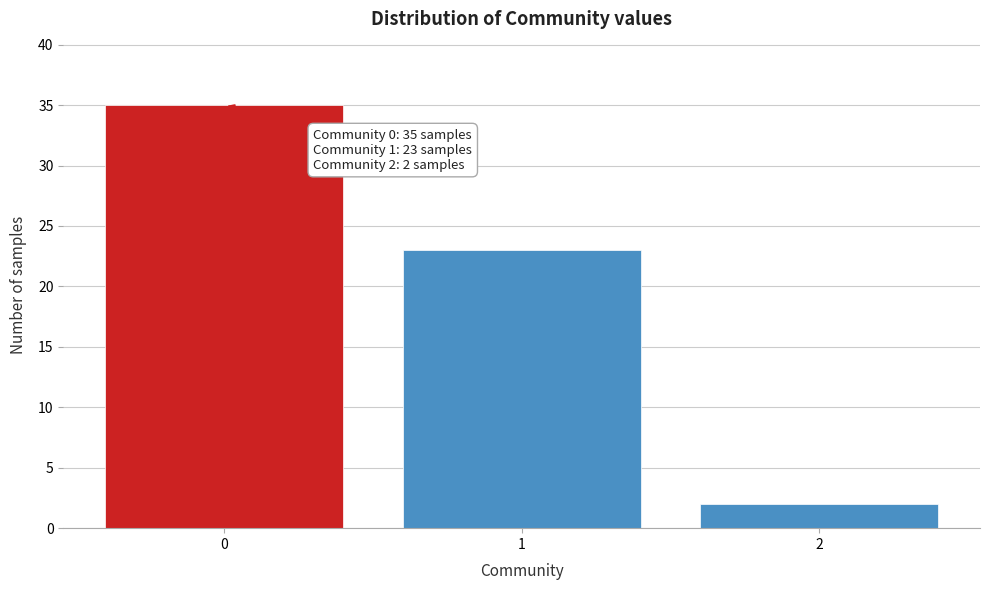

Reading left to right, list all the values displayed in this chart.

0=35	1=23	2=2